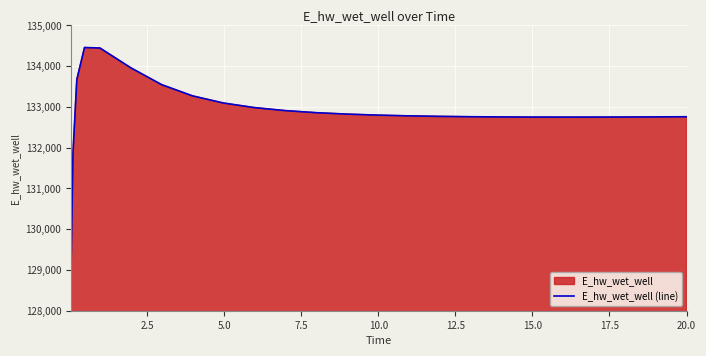

What is the difference between the maximum and minimum values?

5451.4